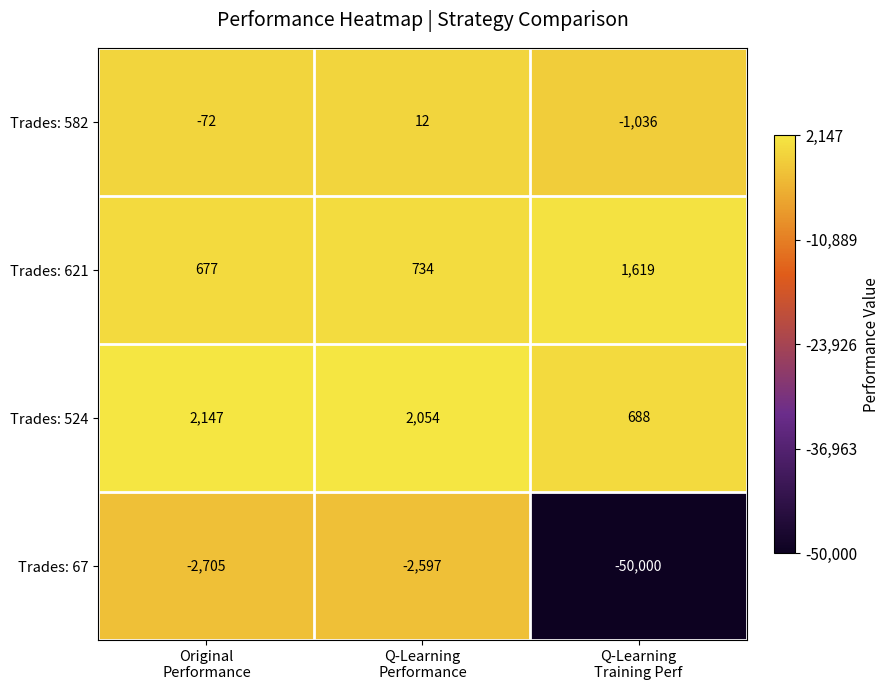

What is the maximum value shown in the chart?

2147